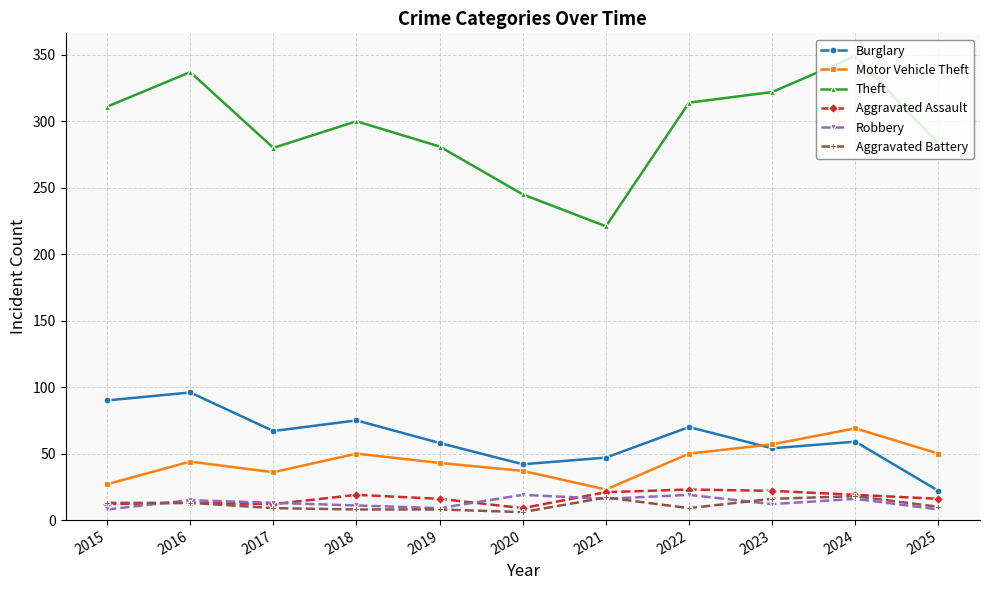

True or false: Motor Vehicle Theft has more than 1 interior local peaks.

True